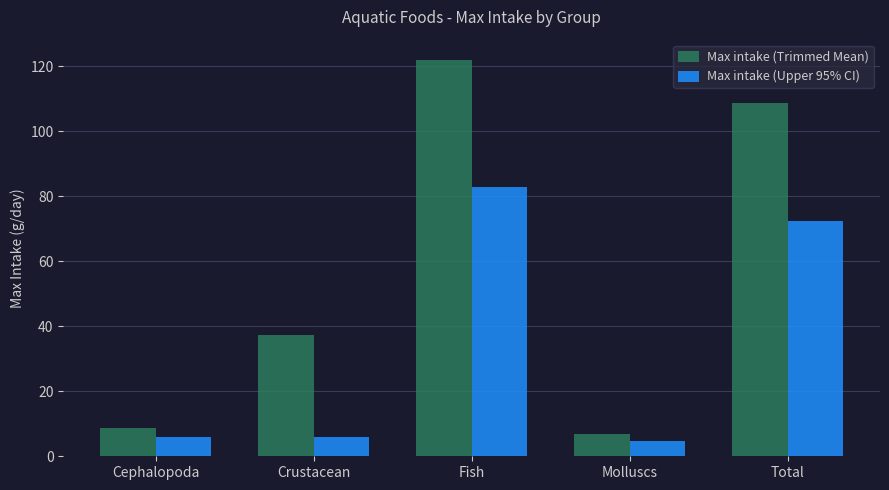

What is the minimum value for Max intake (Trimmed Mean)?

6.9